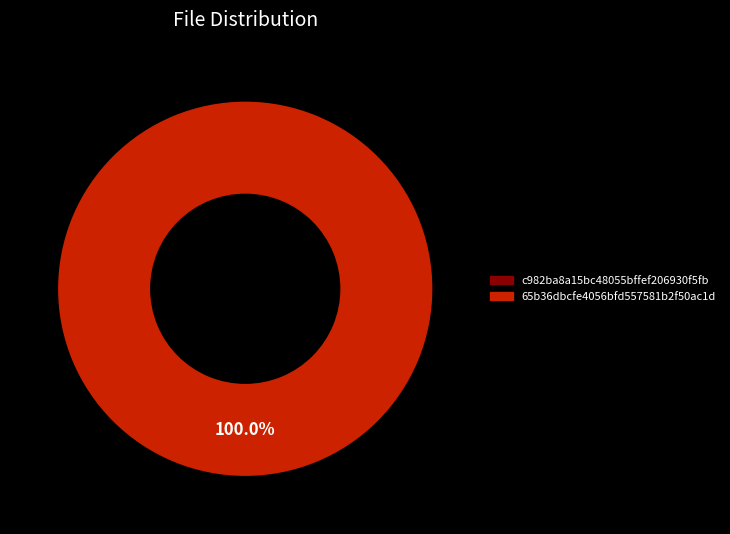

Is there a majority slice in this chart?

Yes